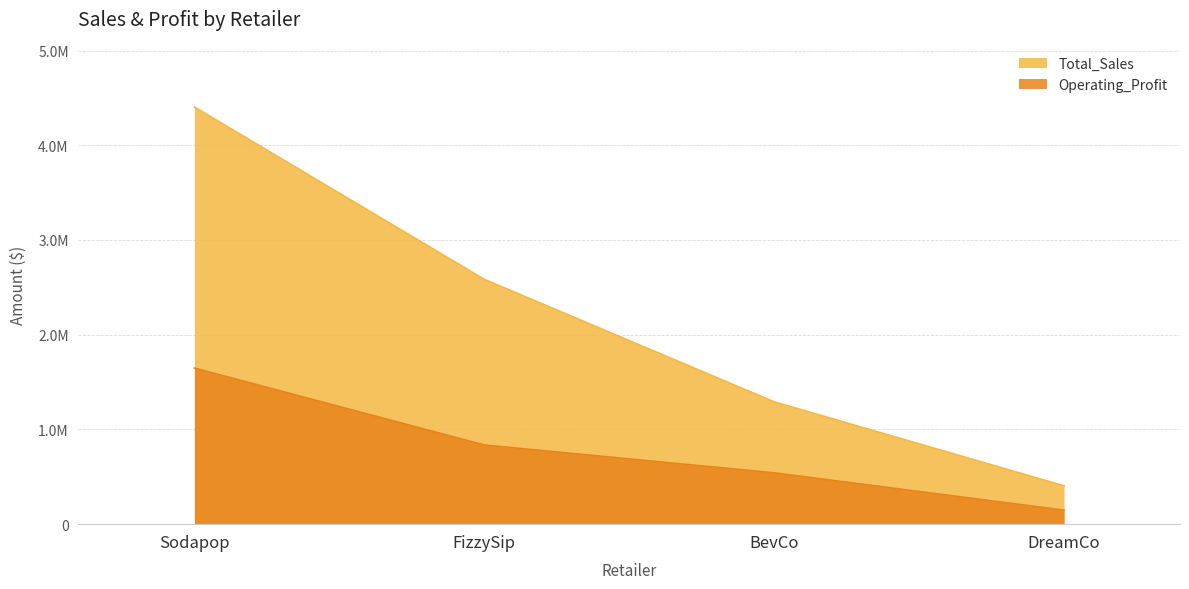

True or false: Operating_Profit and Total_Sales intersect in this chart.

False